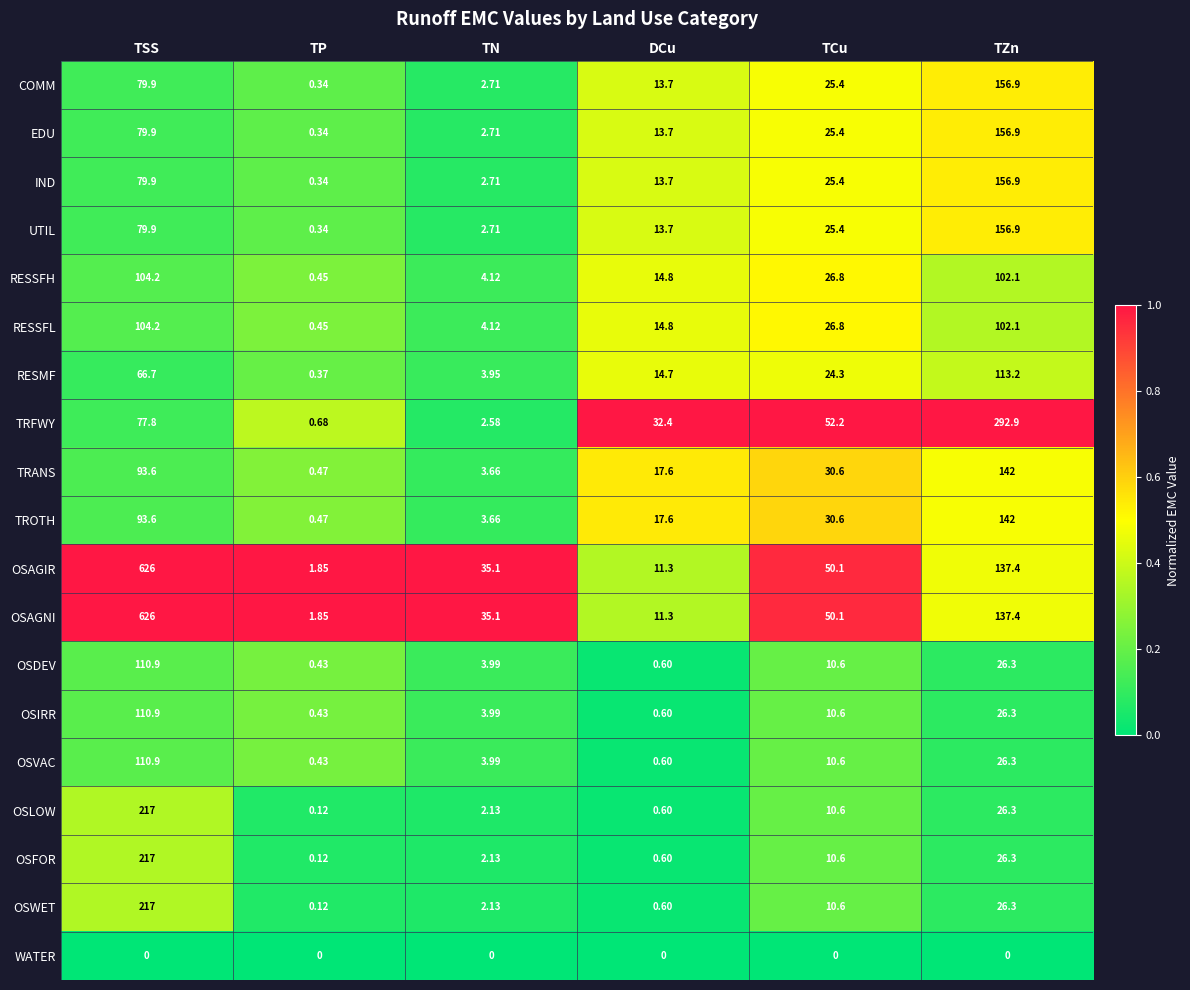

Which category has the highest value across all series?

TSS